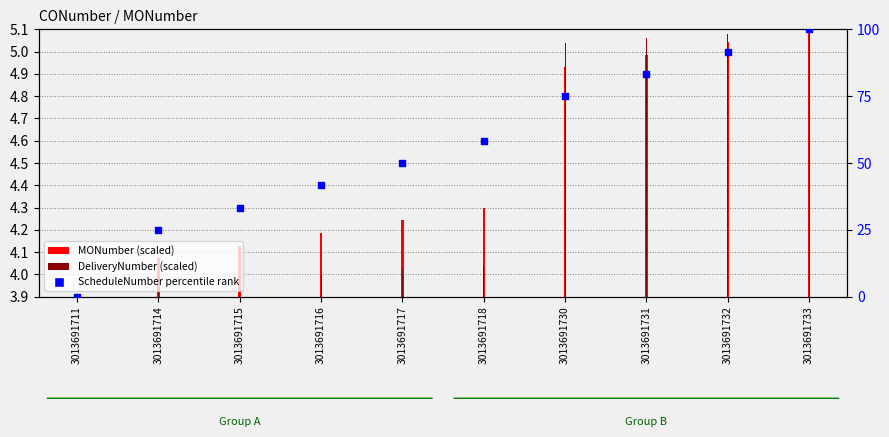

What is the change in value from 3013691715 to 3013691716?

+8.3